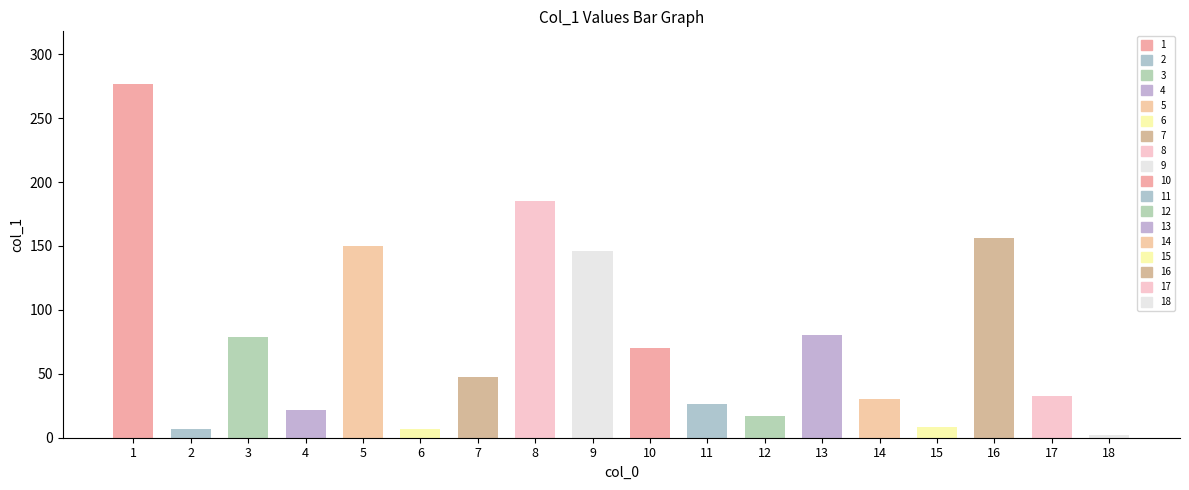

At which label is the value closest to 139?

9